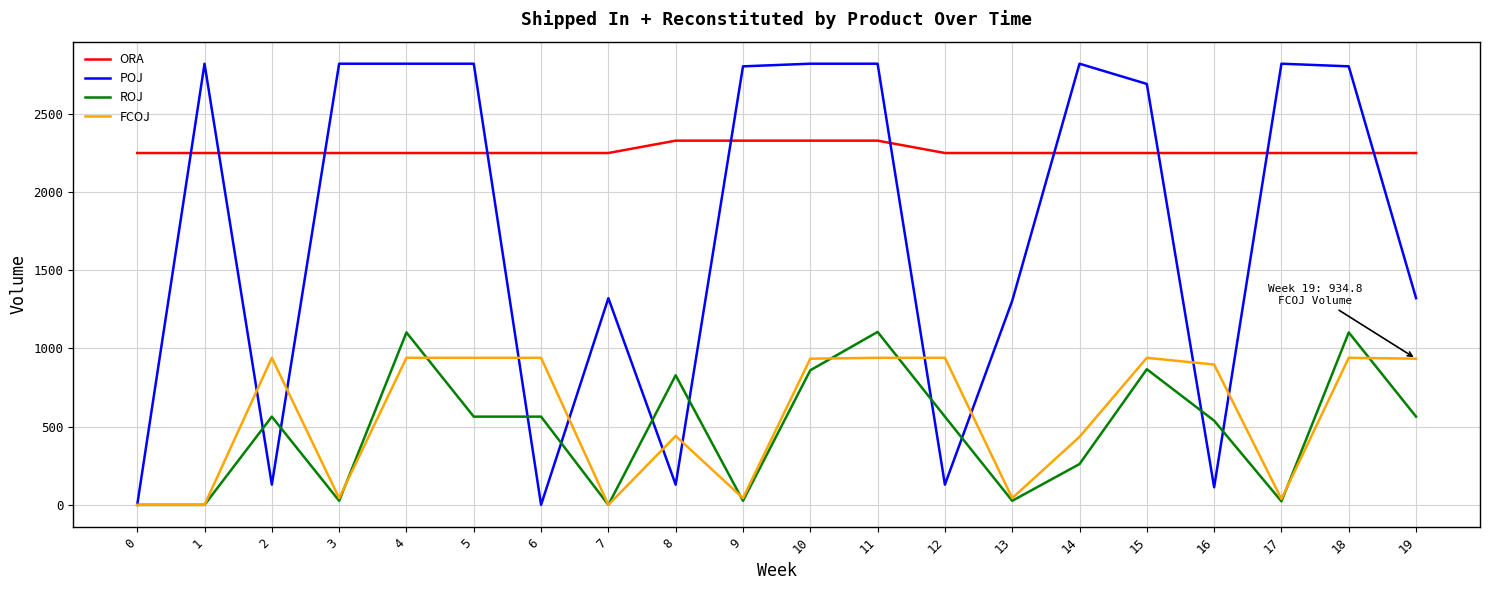

What is the highest value of the POJ series?

2821.1